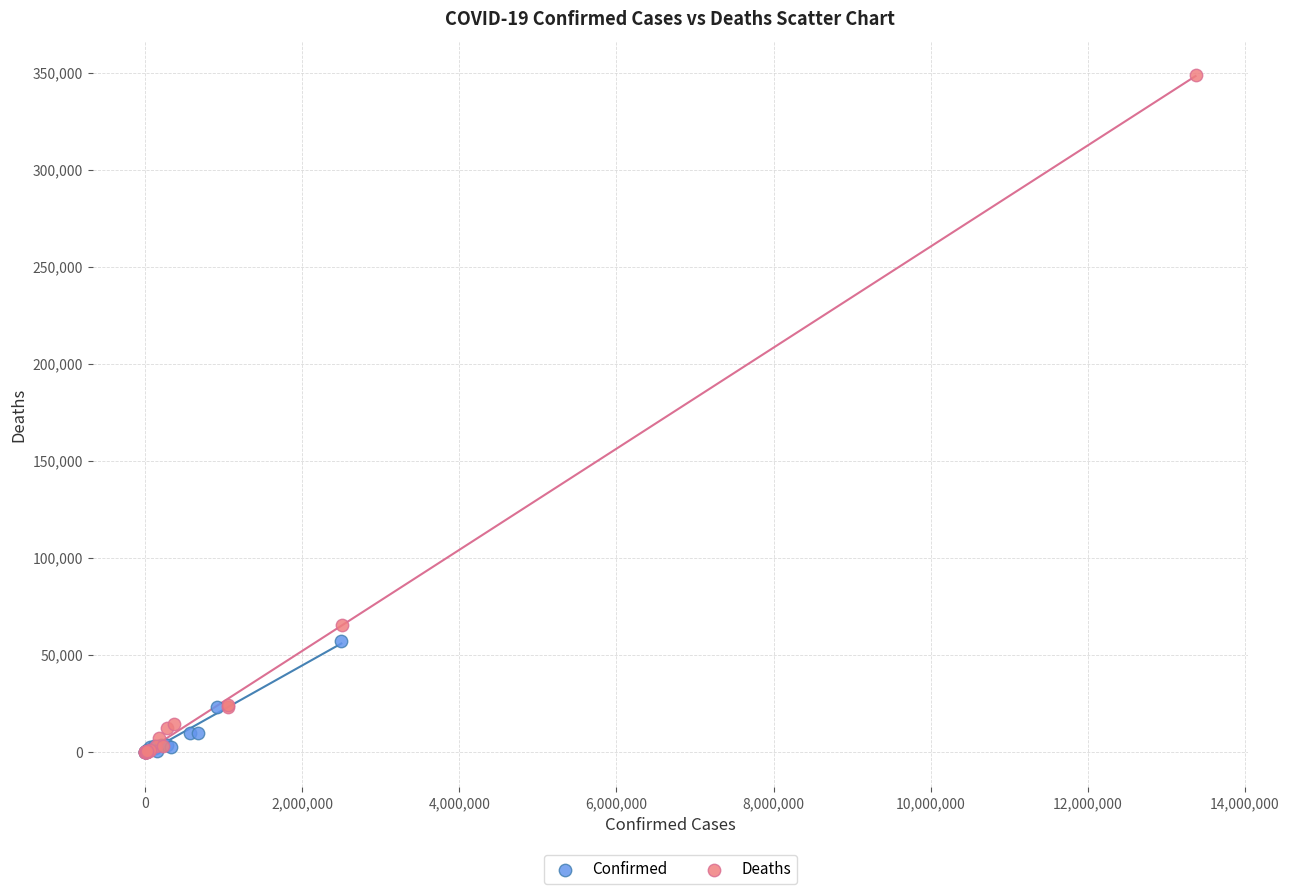

Which series has the largest Y range (max minus min)?

Deaths